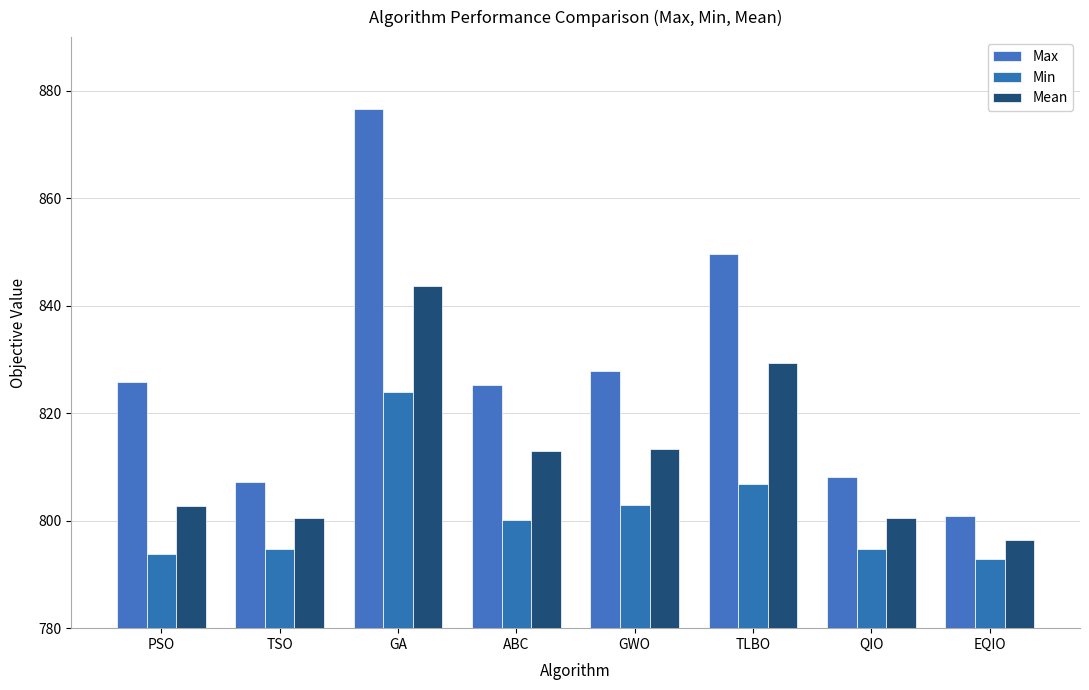

What are all the series names shown in the legend?

Max, Min, Mean